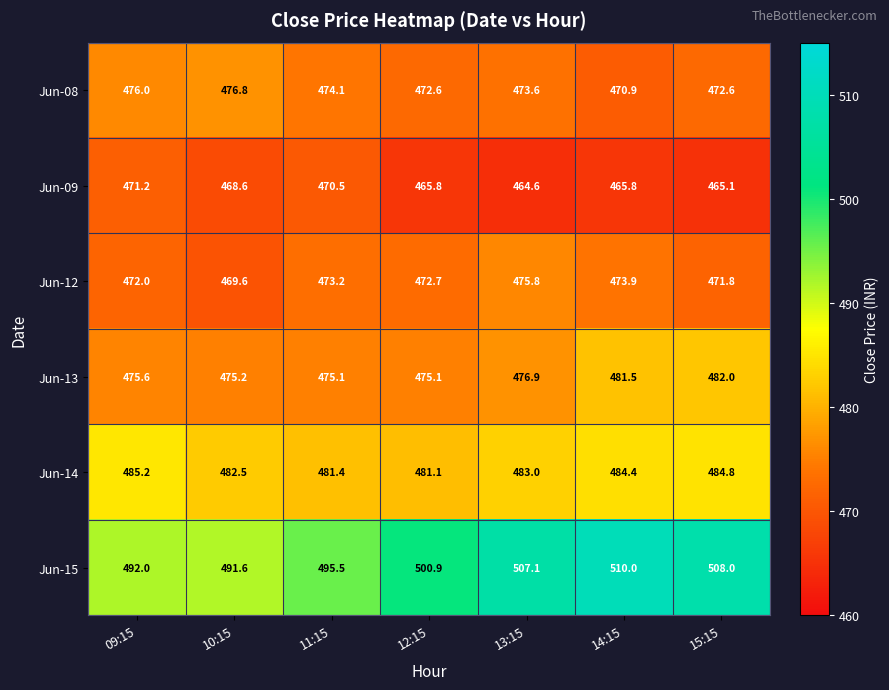

What is the sum of all Jun-09 values?

3271.6